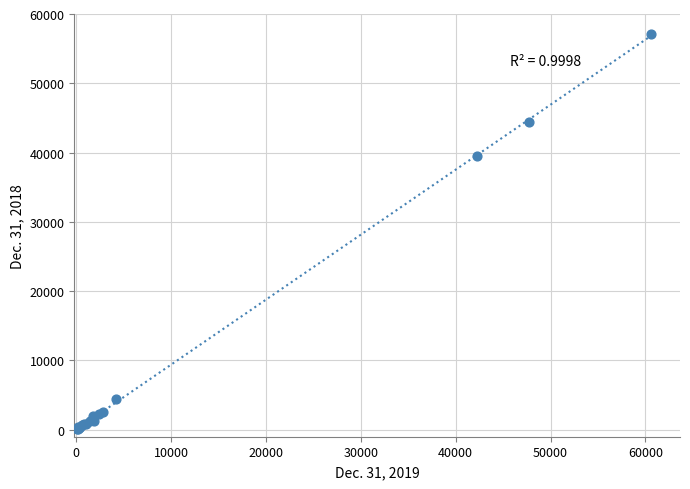

What Y value in the scatter plot is closest to 28602?

39546